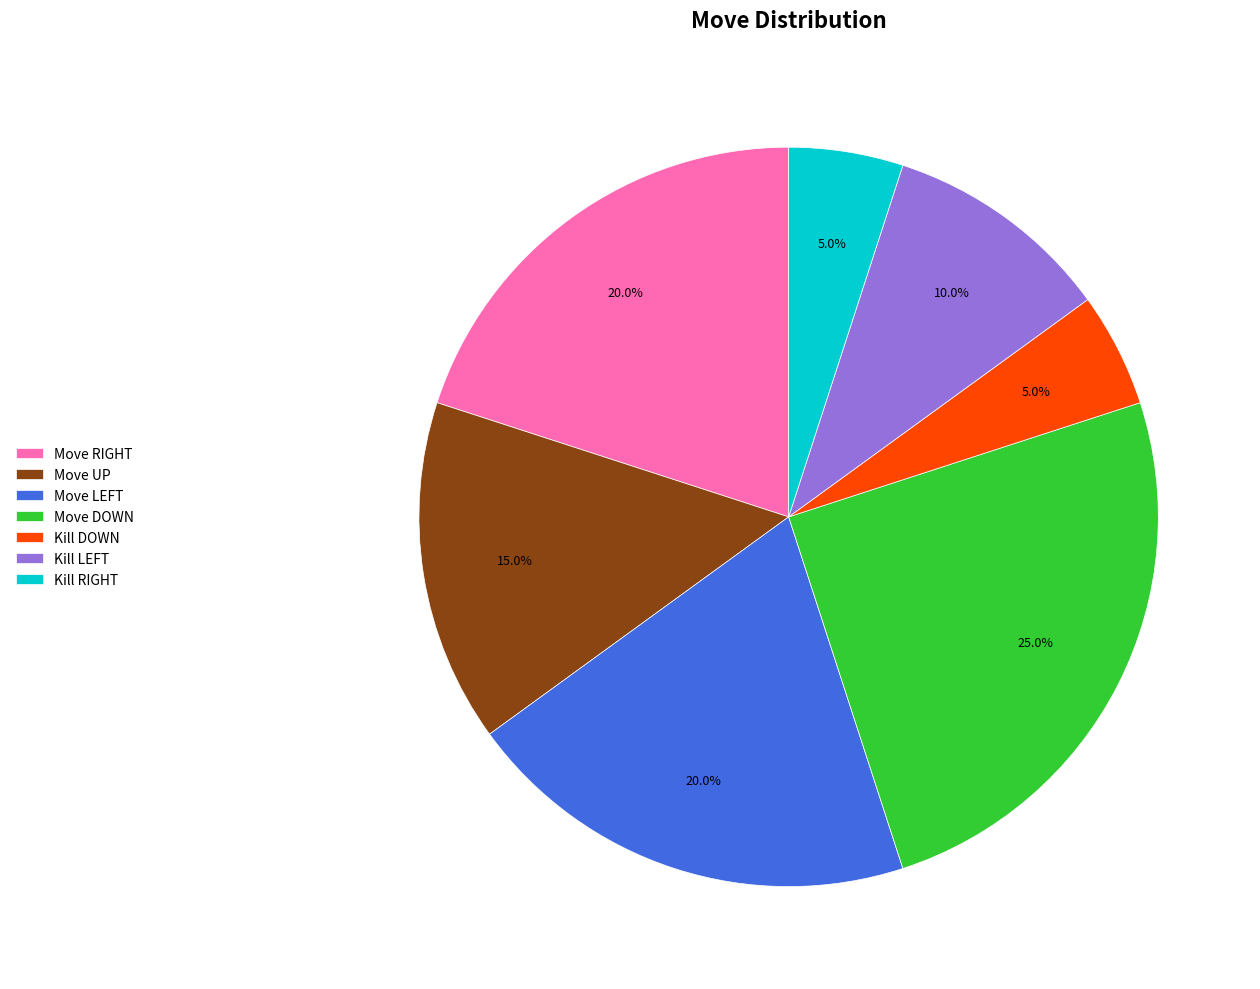

What percentage is the Move DOWN slice, to the nearest percent?

25%